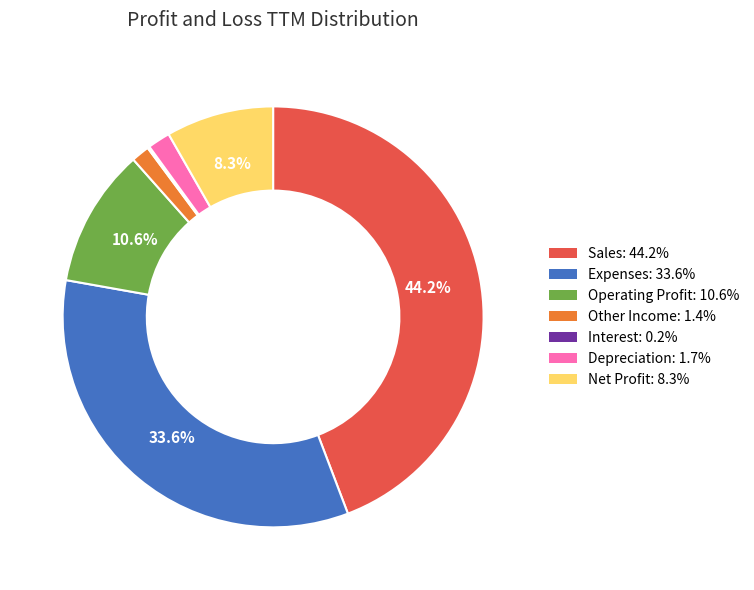

To the nearest percent, what is the difference between the largest and smallest slice percentages?

44%